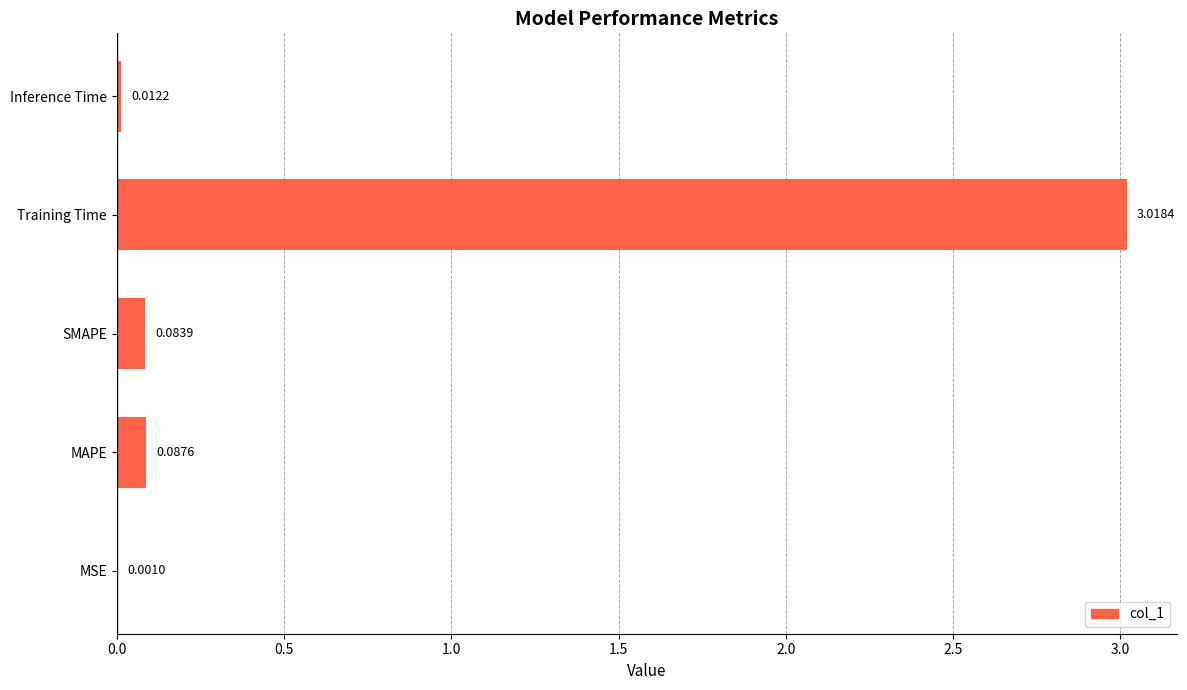

What is the sum of all values?

3.2